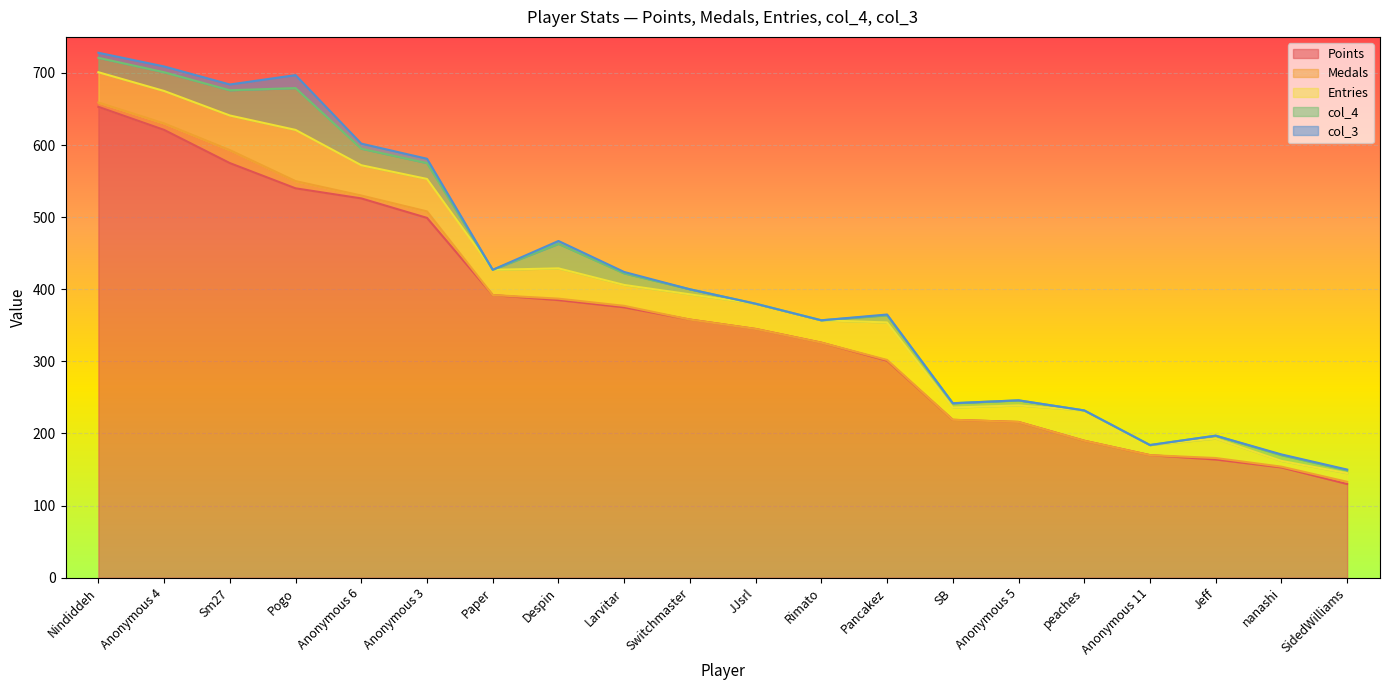

Reading left to right, list all the values displayed in this chart.

Points: Nindiddeh=653	Anonymous 4=621	Sm27=575	Pogo=540	Anonymous 6=526	Anonymous 3=499	Paper=392	Despin=385	Larvitar=375	Switchmaster=358	JJsrl=345	Rimato=326	Pancakez=301	SB=219	Anonymous 5=216	peaches=190	Anonymous 11=170	Jeff=164	nanashi=153	SidedWilliams=130
Medals: Nindiddeh=6	Anonymous 4=9	Sm27=18	Pogo=10	Anonymous 6=4	Anonymous 3=9	Paper=0	Despin=2	Larvitar=2	Switchmaster=0	JJsrl=0	Rimato=0	Pancakez=1	SB=0	Anonymous 5=0	peaches=0	Anonymous 11=0	Jeff=2	nanashi=1	SidedWilliams=3
Entries: Nindiddeh=42	Anonymous 4=45	Sm27=48	Pogo=71	Anonymous 6=42	Anonymous 3=45	Paper=35	Despin=42	Larvitar=29	Switchmaster=35	JJsrl=35	Rimato=31	Pancakez=52	SB=17	Anonymous 5=23	peaches=42	Anonymous 11=14	Jeff=27	nanashi=8	SidedWilliams=12
col_4: Nindiddeh=20	Anonymous 4=26	Sm27=35	Pogo=58	Anonymous 6=23	Anonymous 3=22	Paper=0	Despin=34	Larvitar=16	Switchmaster=7	JJsrl=0	Rimato=0	Pancakez=10	SB=6	Anonymous 5=7	peaches=0	Anonymous 11=0	Jeff=4	nanashi=8	SidedWilliams=4
col_3: Nindiddeh=7	Anonymous 4=8	Sm27=8	Pogo=18	Anonymous 6=7	Anonymous 3=6	Paper=0	Despin=4	Larvitar=2	Switchmaster=0	JJsrl=0	Rimato=0	Pancakez=1	SB=0	Anonymous 5=0	peaches=0	Anonymous 11=0	Jeff=0	nanashi=1	SidedWilliams=1